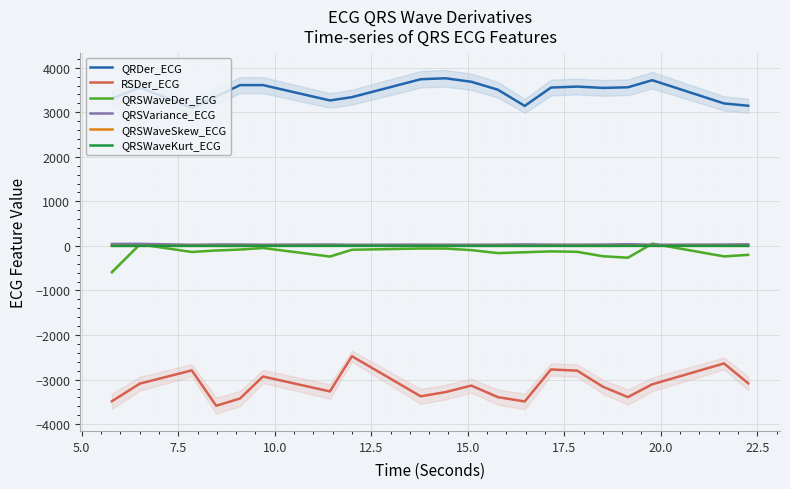

True or false: QRSVariance_ECG and QRDer_ECG cross at least once.

False